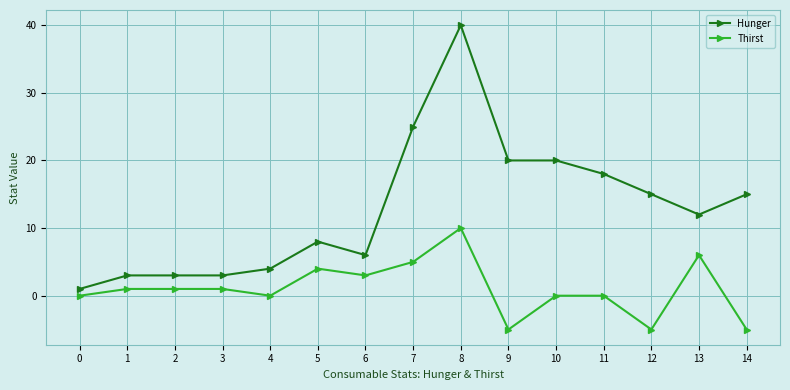

What is the total value across all series at 14?

10